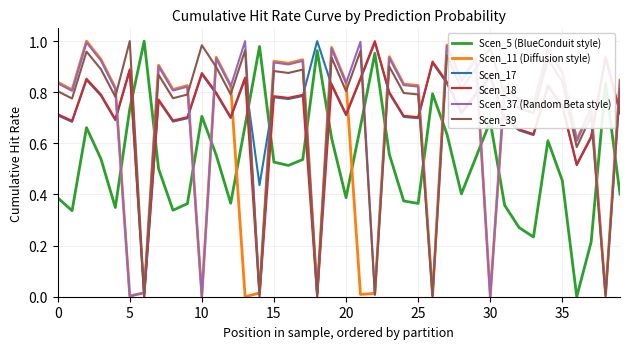

Which series ends up on top after the final intersection of Scen_11 (Diffusion style) and Scen_18?

Scen_11 (Diffusion style)